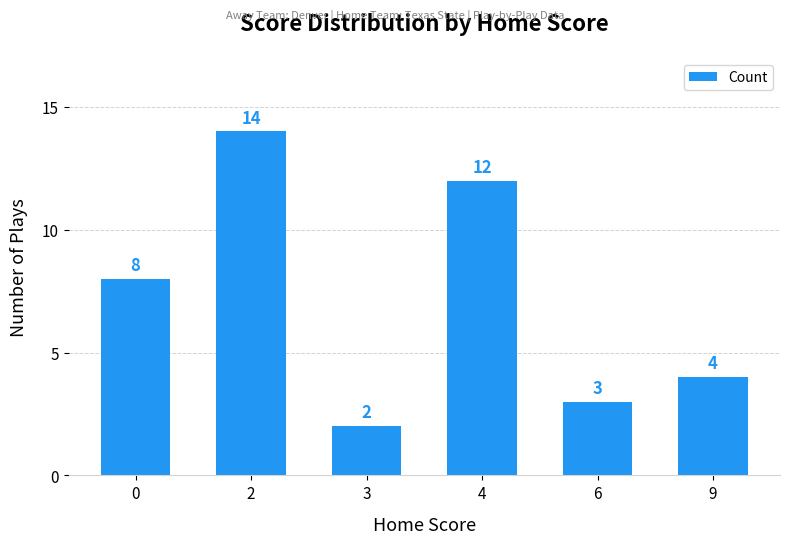

List the labels in order of value, smallest first.

3, 6, 9, 0, 4, 2